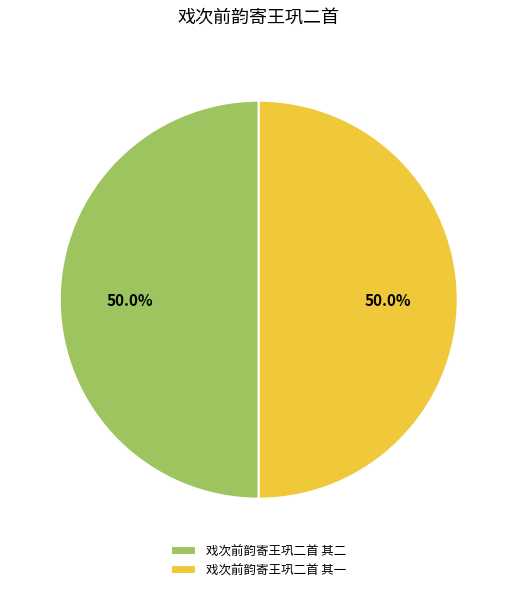

Is it true that 戏次前韵寄王巩二首 其一 is 50% of the pie?

True